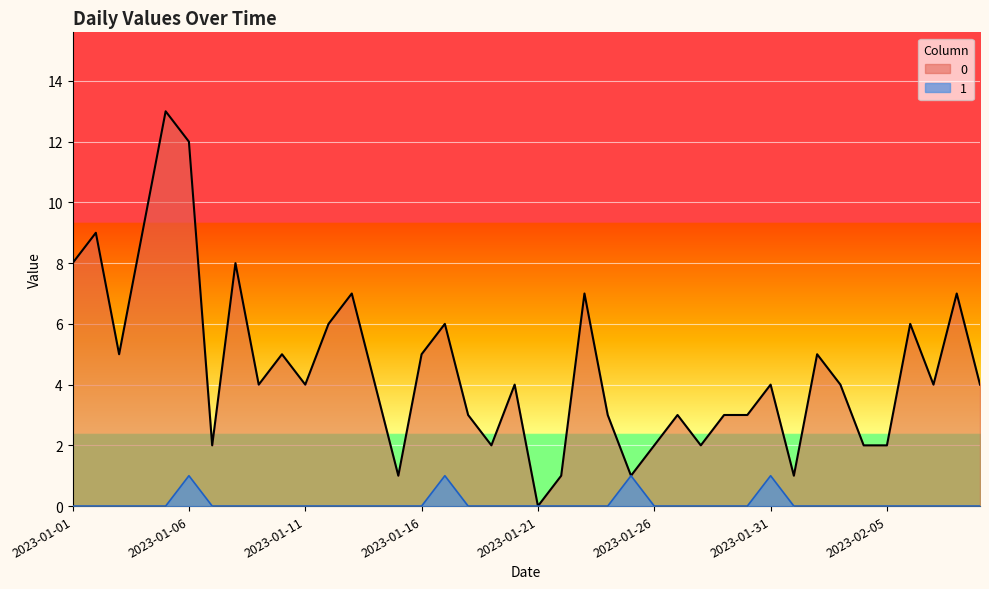

How many lines are shown in the chart?

2